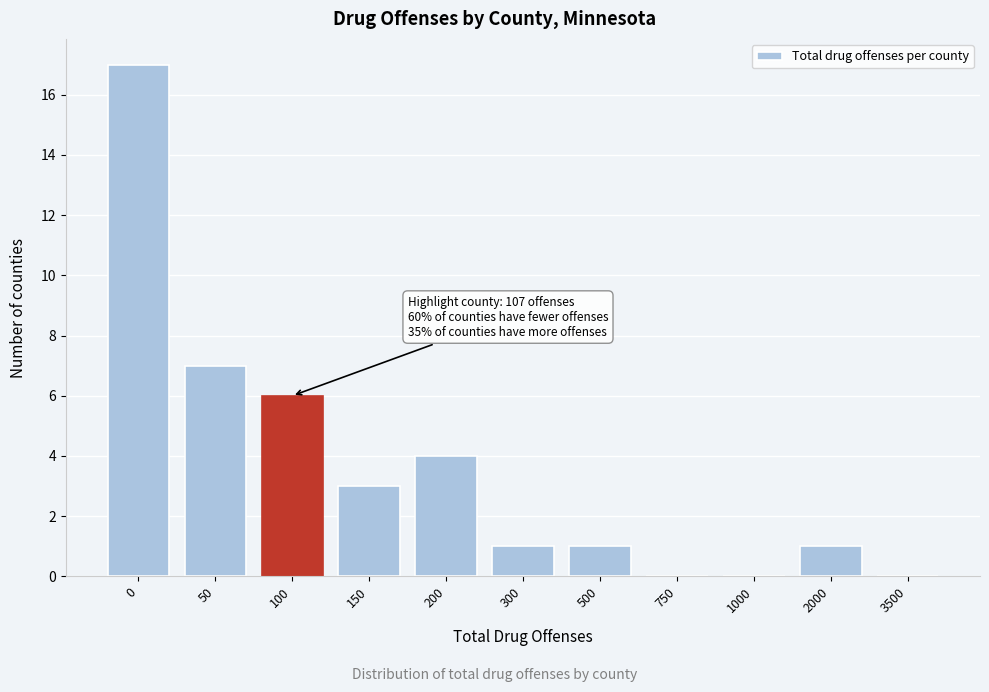

Reading left to right, list all the values displayed in this chart.

0=17	50=7	100=6	150=3	200=4	300=1	500=1	750=0	1000=0	2000=1	3500=0